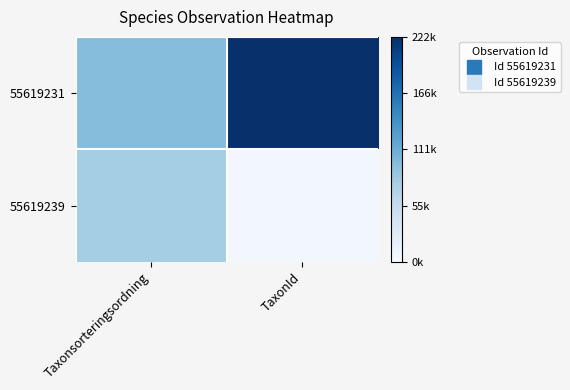

Count the number of data series in this chart.

2